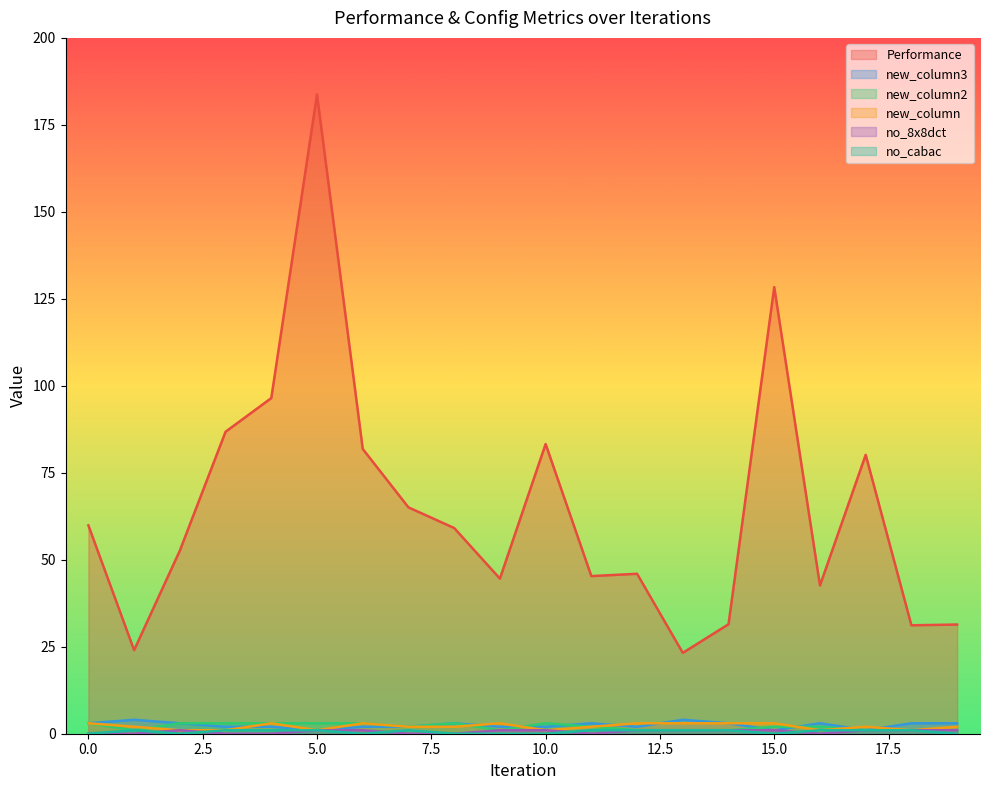

How many values in the new_column series exceed 2?

8